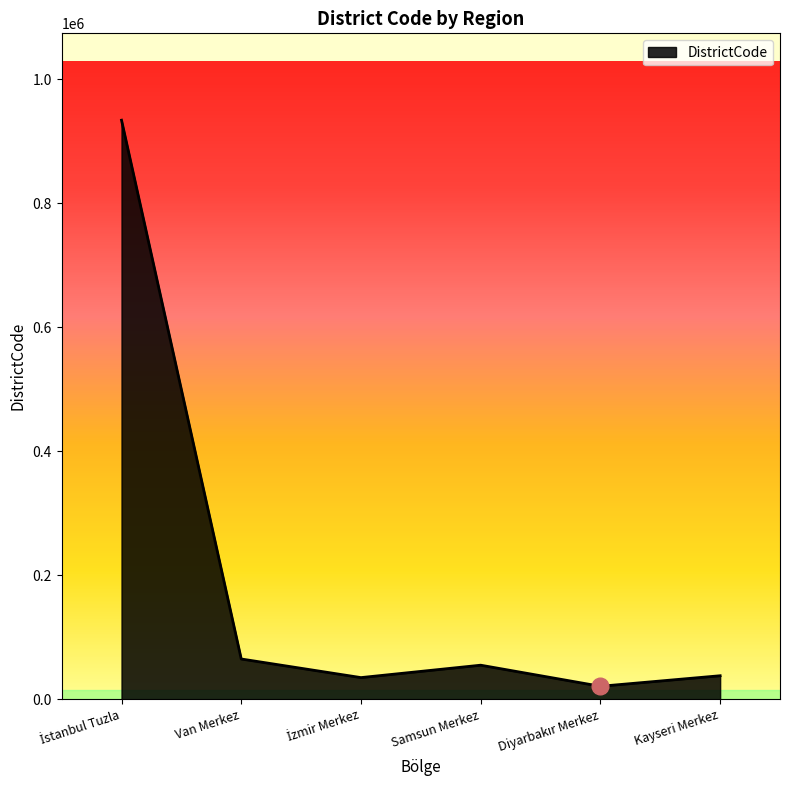

Count the number of data series in this chart.

1